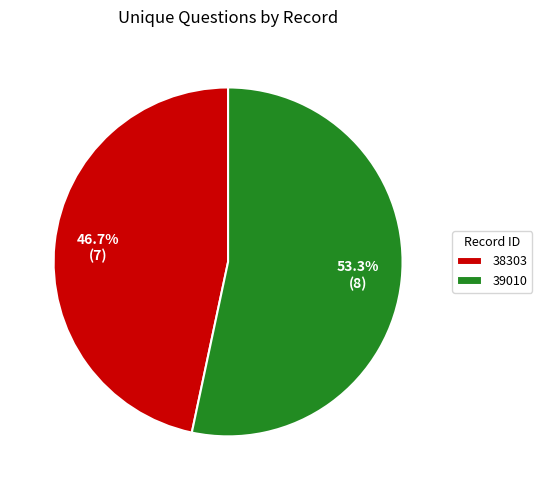

Count the number of slices in the pie.

2